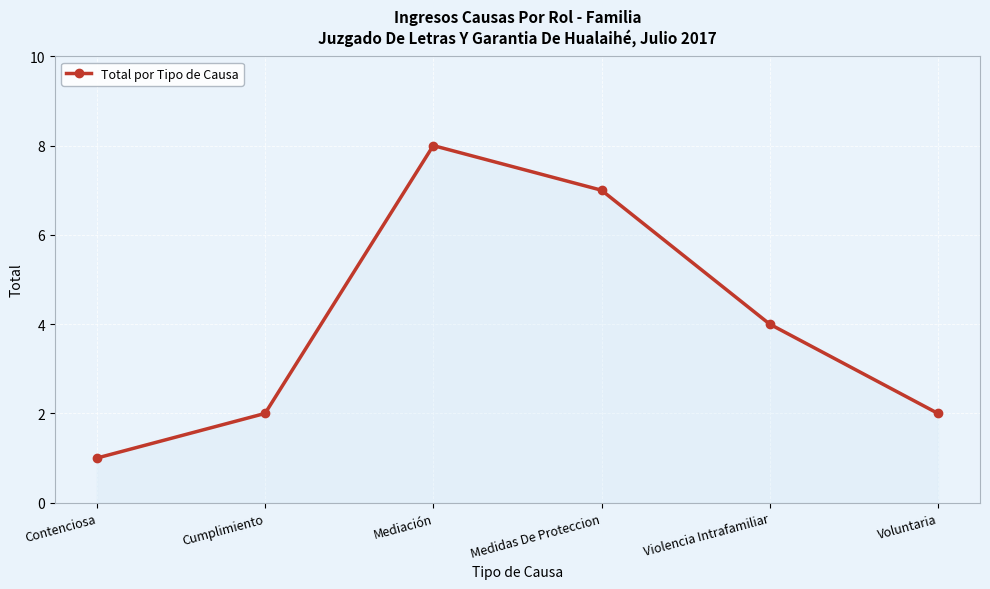

What is the difference between the values at Violencia Intrafamiliar and Contenciosa?

3